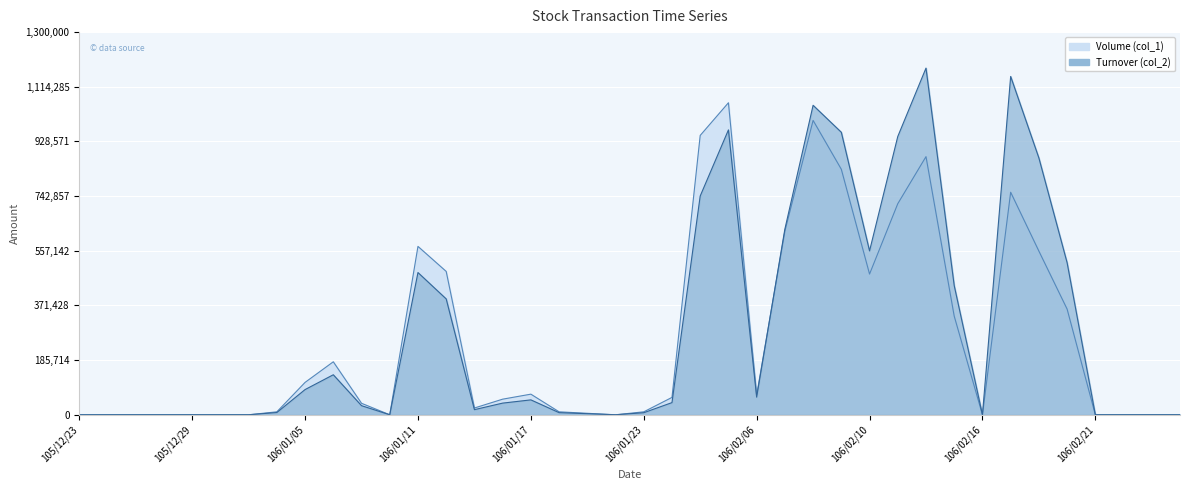

How many intersections are there between Turnover (col_2) and Volume (col_1)?

1